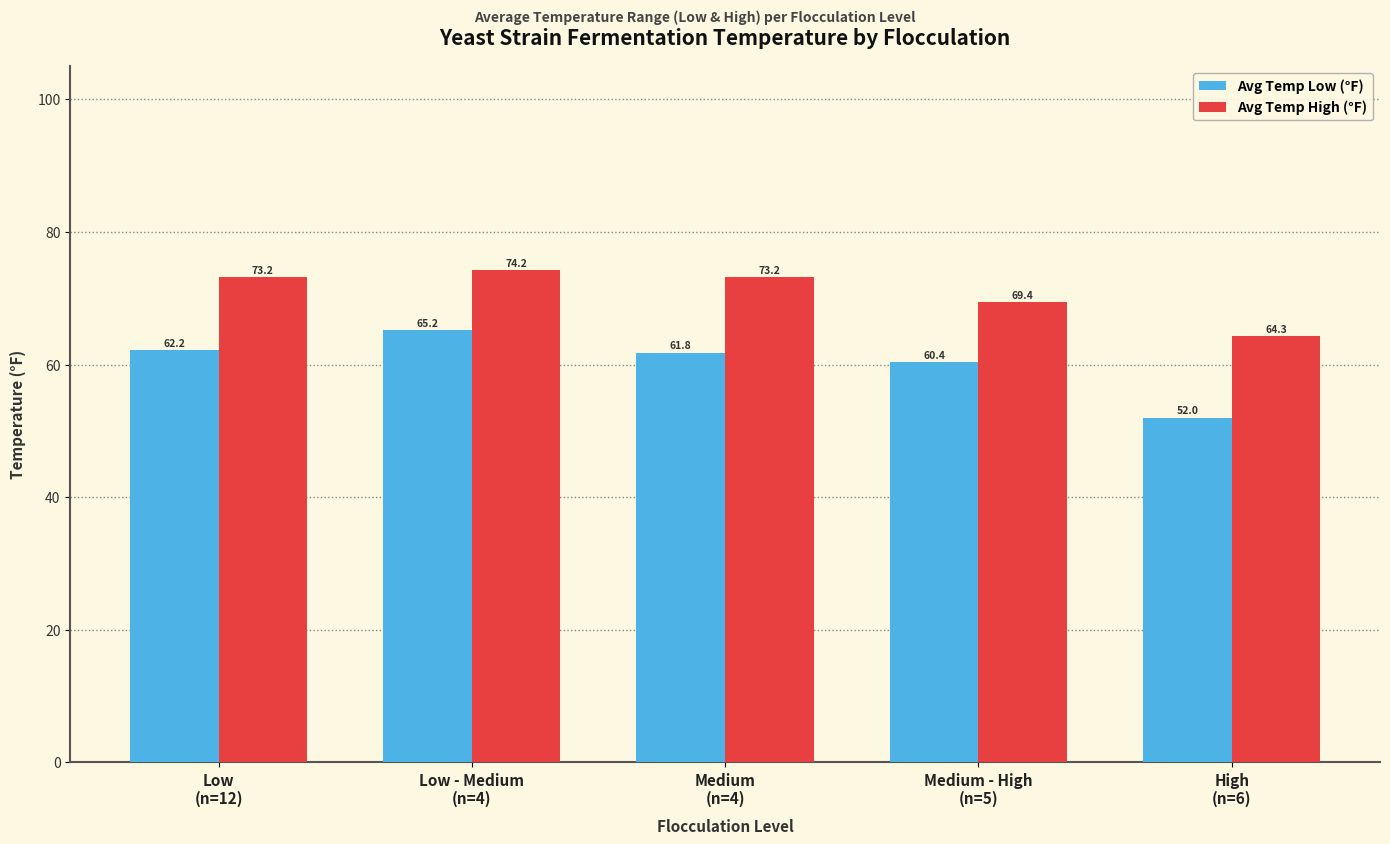

Which series has the largest total across all categories?

Avg Temp High (°F)